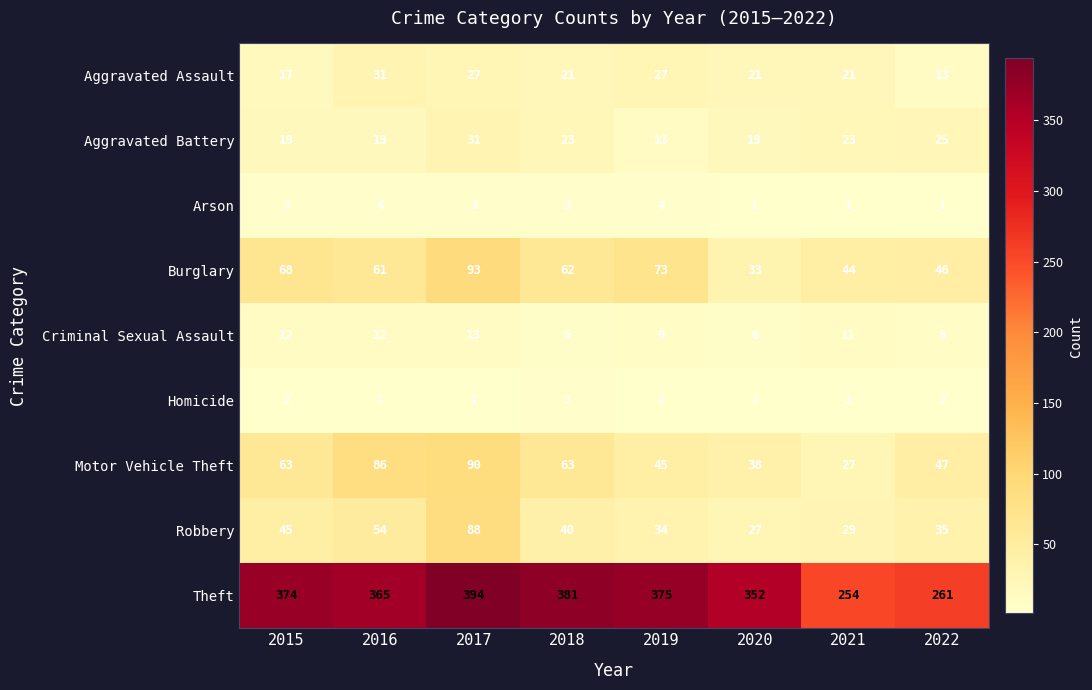

What is the difference between the maximum and minimum values in the Arson series?

3